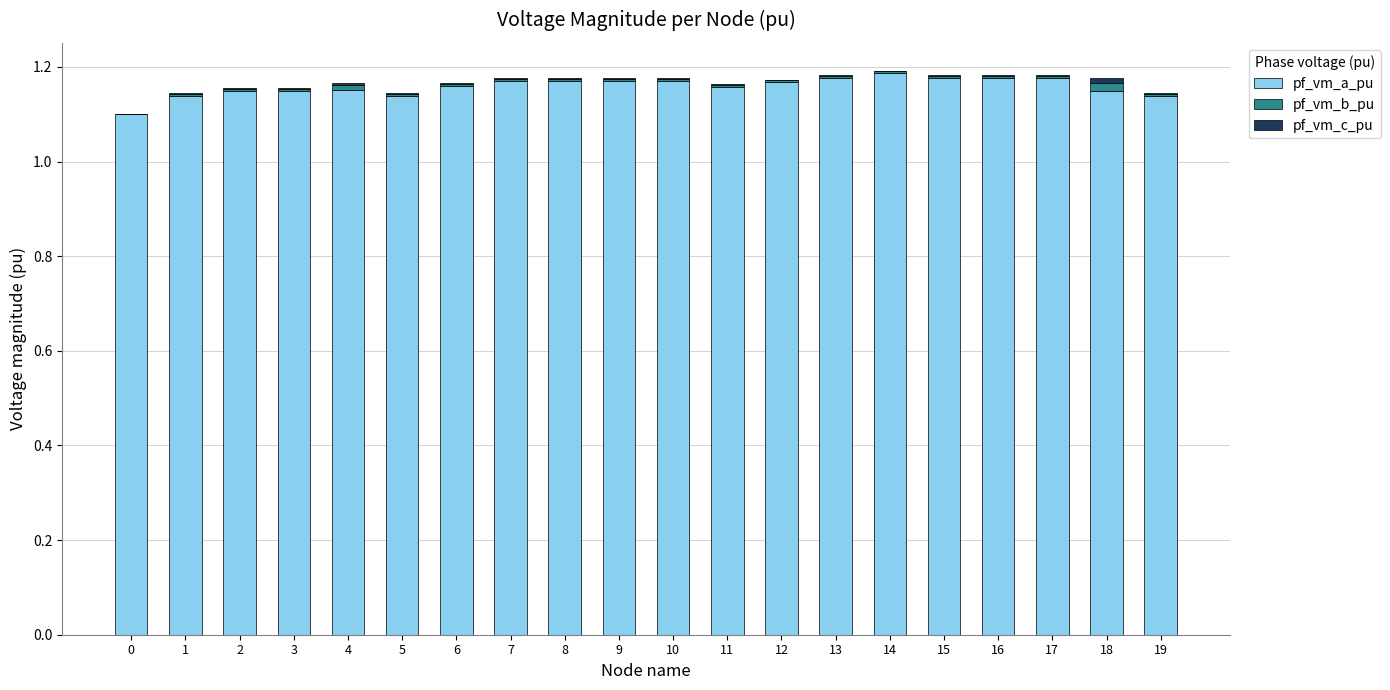

Is it true that pf_vm_a_pu equals 0.6 at 3?

False